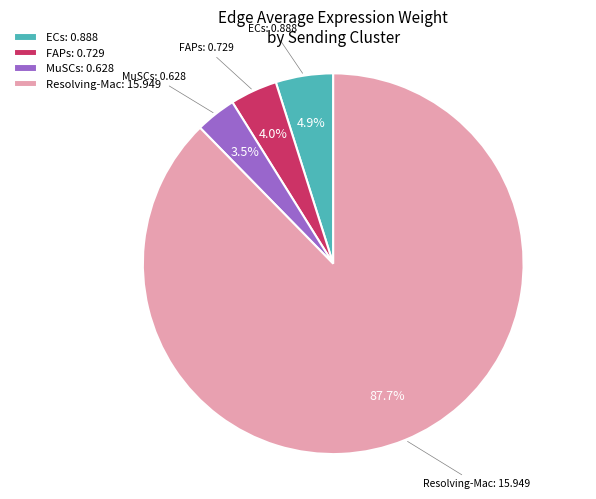

Combined, what portion of the pie is ECs and Resolving-Mac?

92.5%